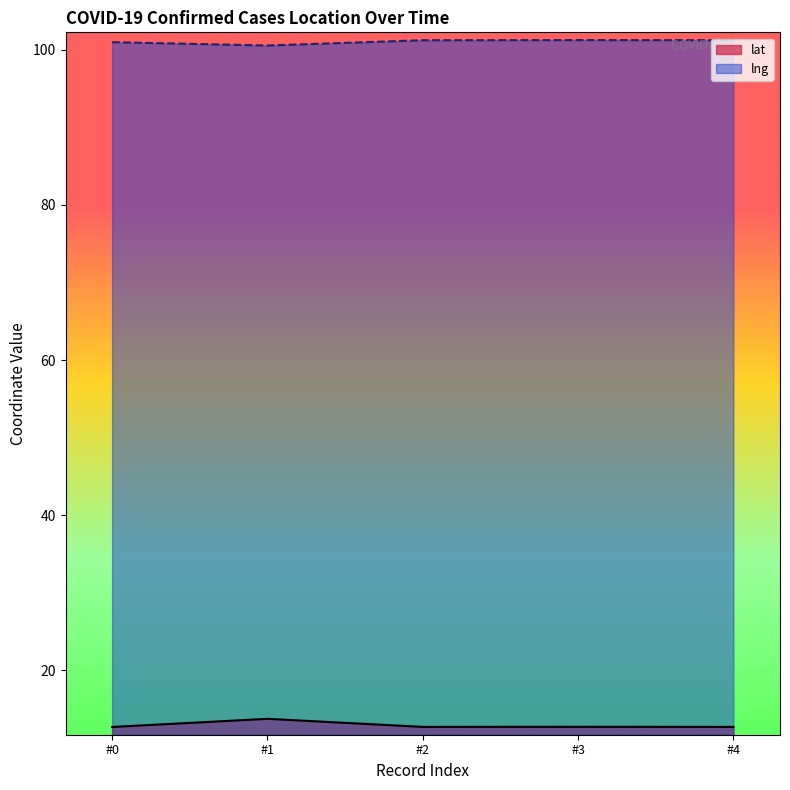

What is the greatest value displayed?

101.3